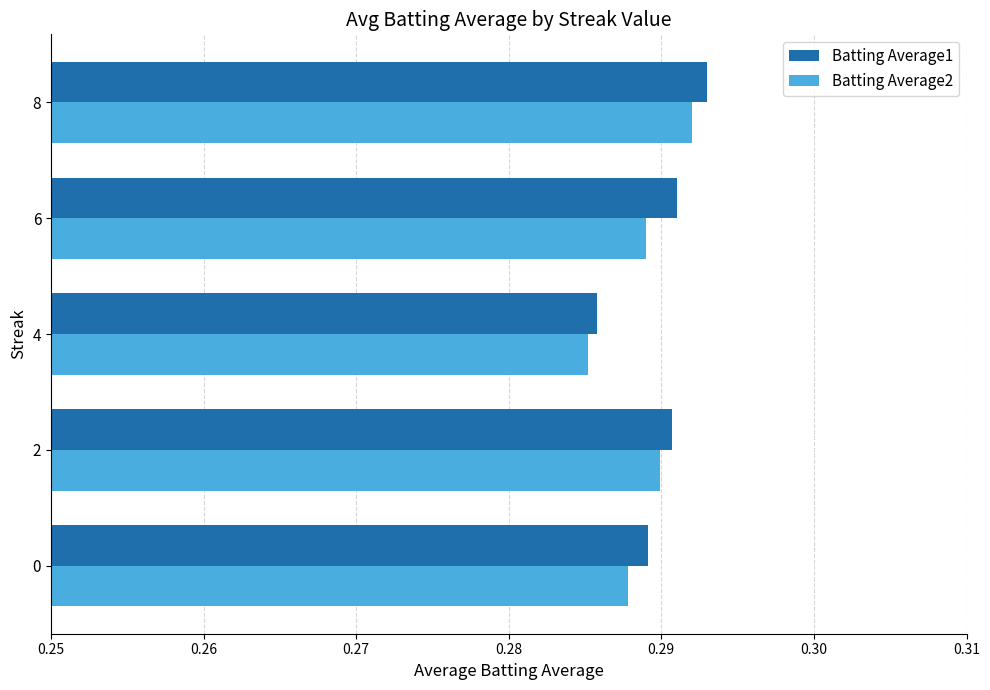

The Batting Average2 series shows 0.1 at 0. True or false?

False